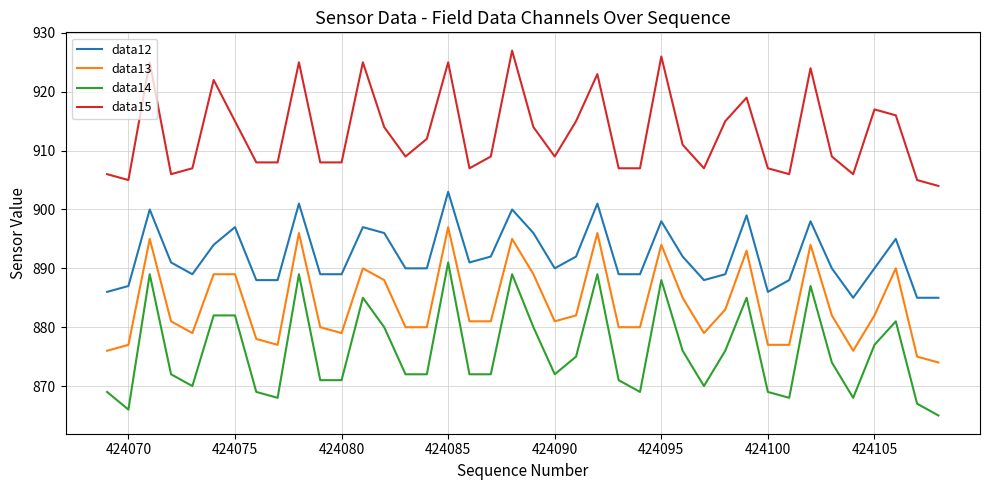

Which series has the largest total across all categories?

data15